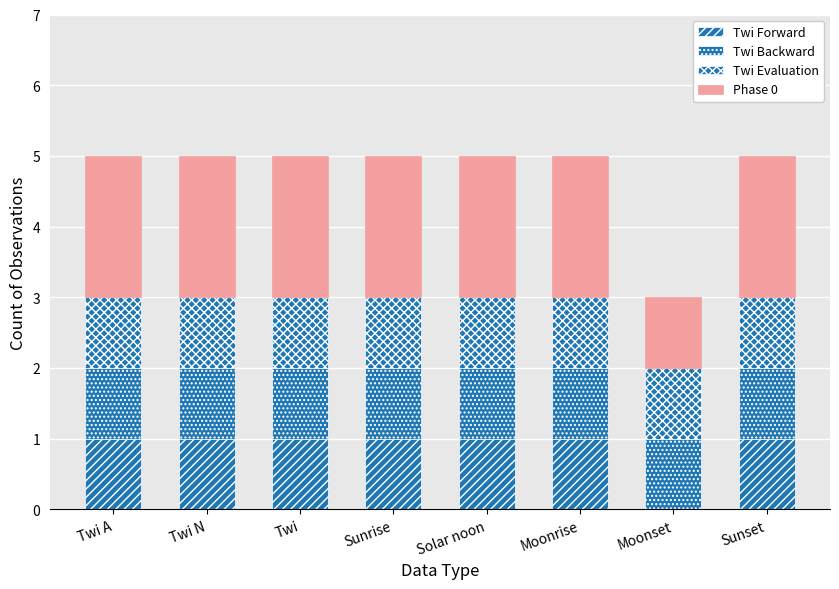

How many categories are shown in the chart?

8